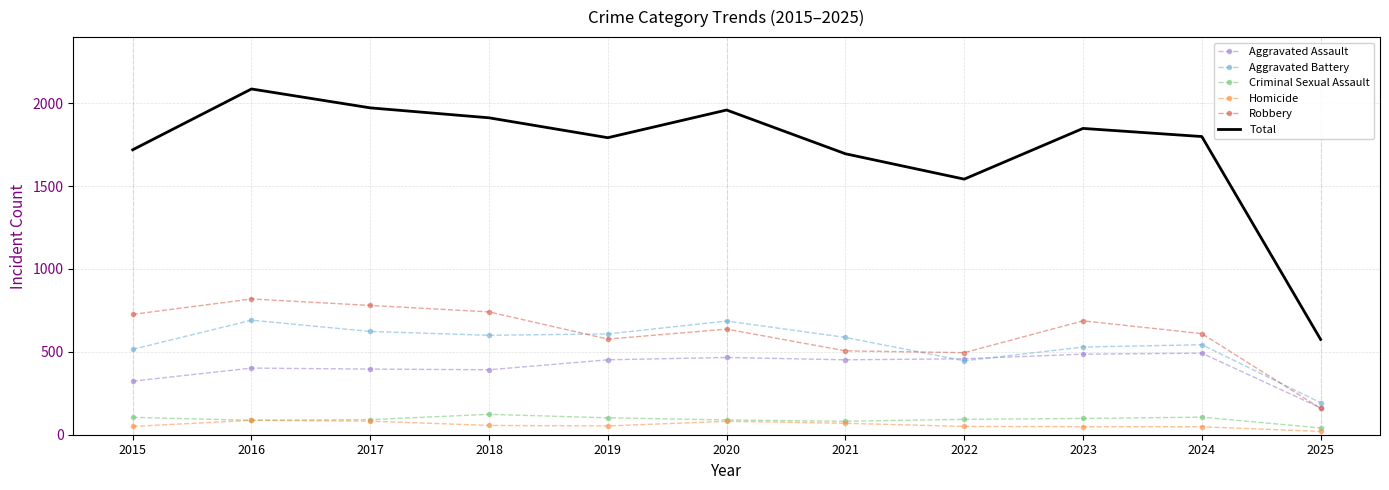

Is the value of Aggravated Battery at 2022 greater than the value of Homicide at 2024?

Yes